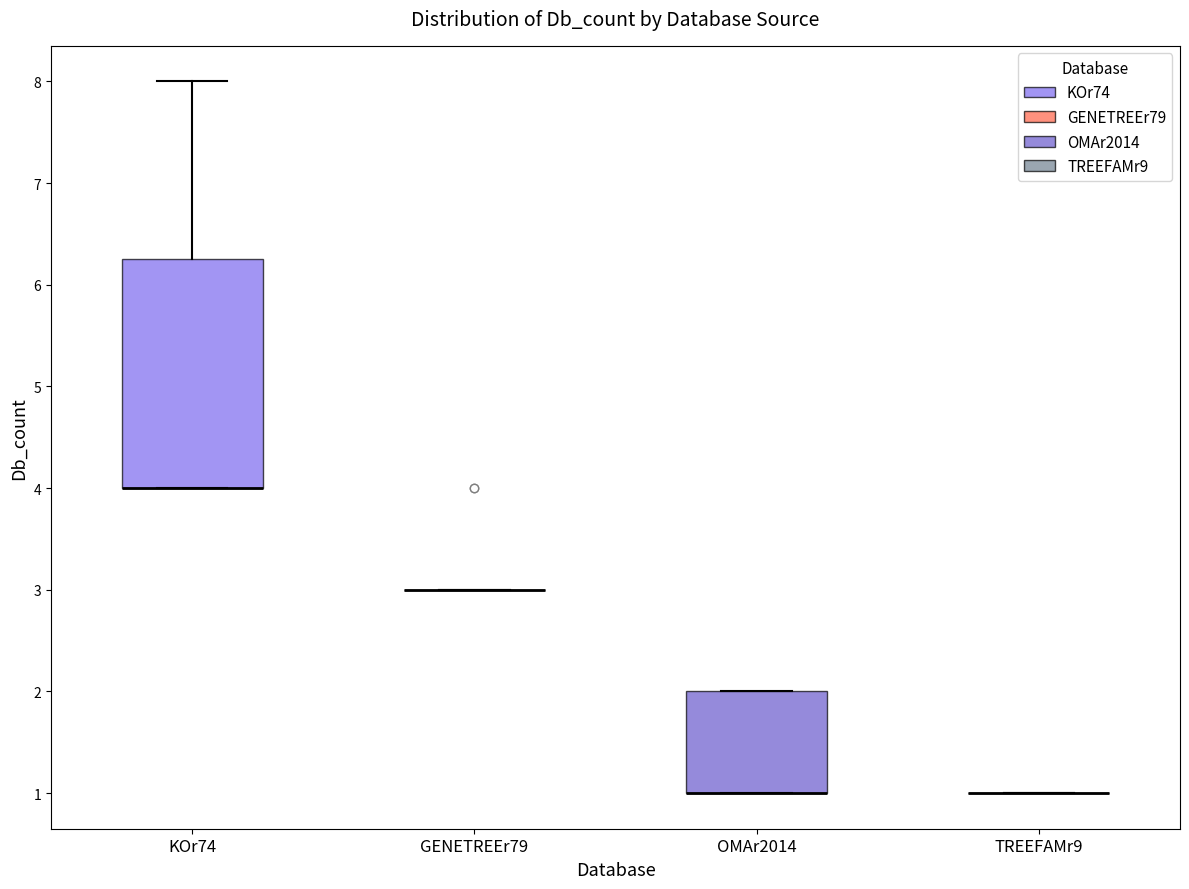

Reading left to right, transcribe this box plot: for each box, give where its median line is, the range the box spans, and where its two whiskers end, as read against the y-axis. The values are not printed on the chart, so give them approximately, as read against the axis.

KOr74: median 4.0 (drawn on the box's lower edge), box 4.0 to 6.3, whiskers 4.0 to 8.0
GENETREEr79: box collapsed to a line at 3.0, whiskers 3.0 to 3.0
OMAr2014: median 1.0 (drawn on the box's lower edge), box 1.0 to 2.0, whiskers 1.0 to 2.0
TREEFAMr9: box collapsed to a line at 1.0, whiskers 1.0 to 1.0